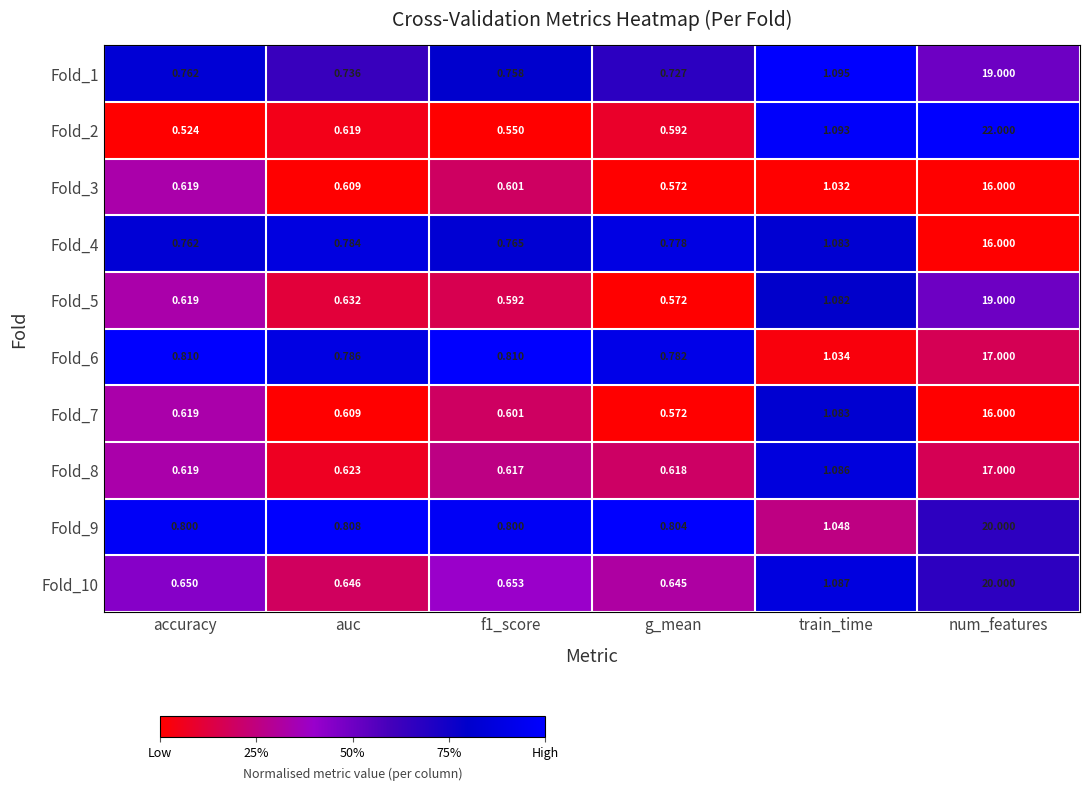

At which label is Fold_7 closest to 8?

train_time